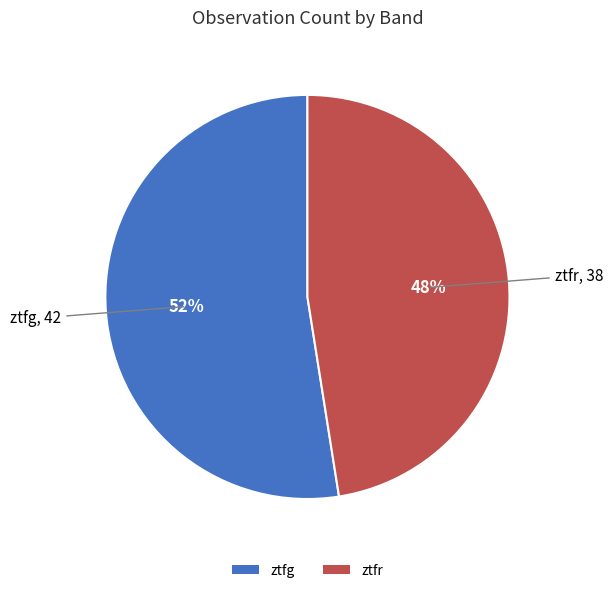

Which slice is the largest?

ztfg